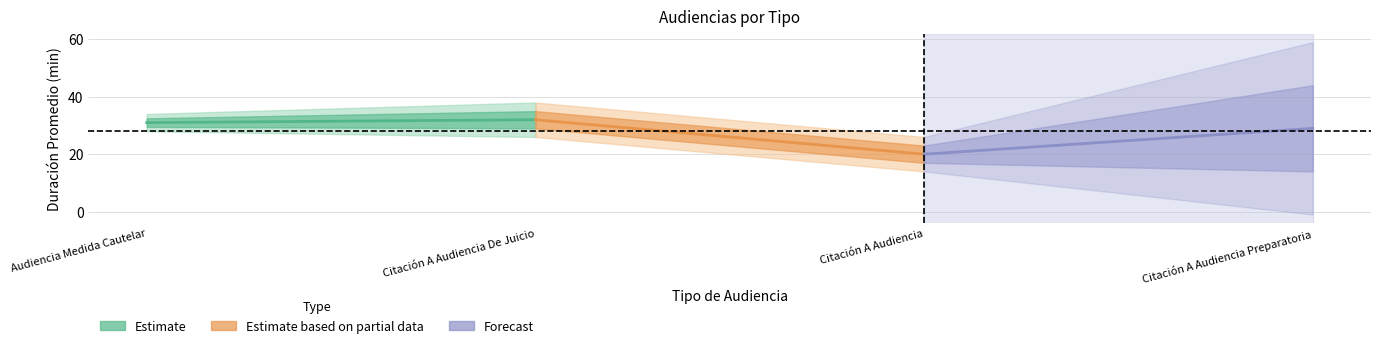

True or false: Cantidad de Audiencias and Duración Promedio en Minutos (MM) cross at least once.

False